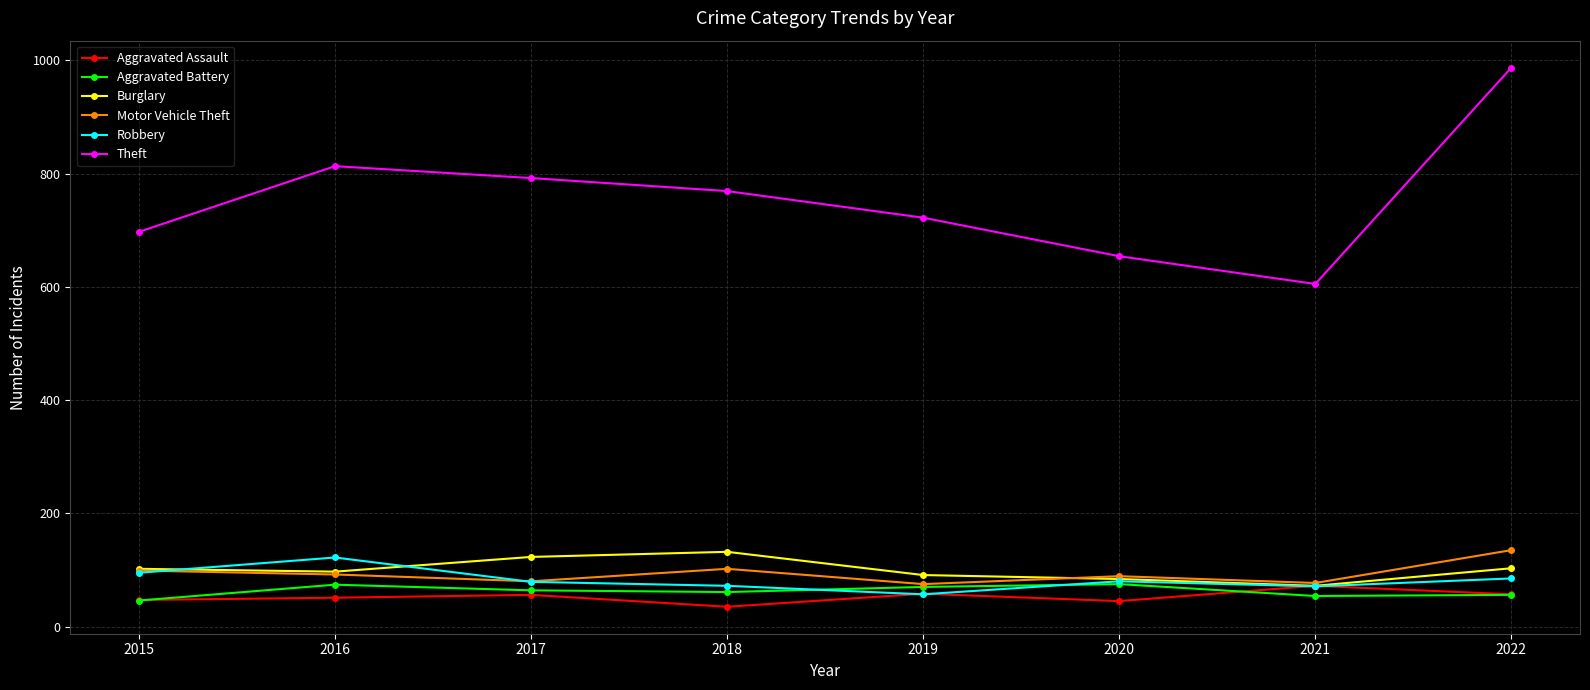

What is the difference between the highest and lowest values at 2021?

551